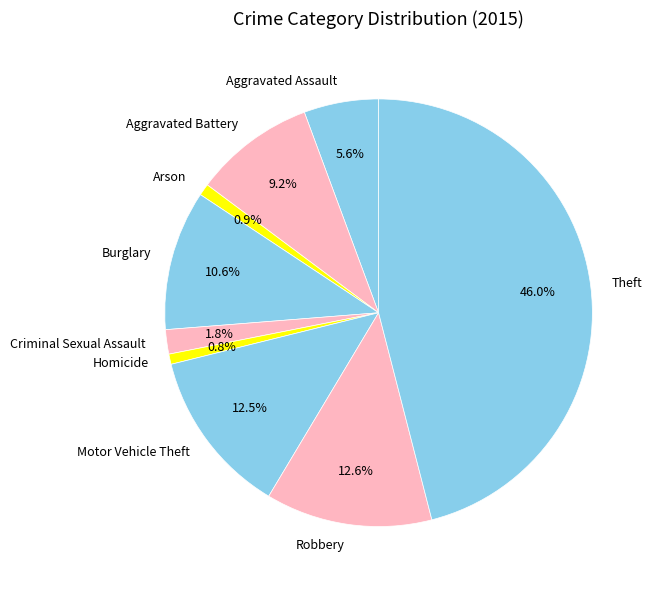

Between Robbery and Burglary, which is larger?

Robbery